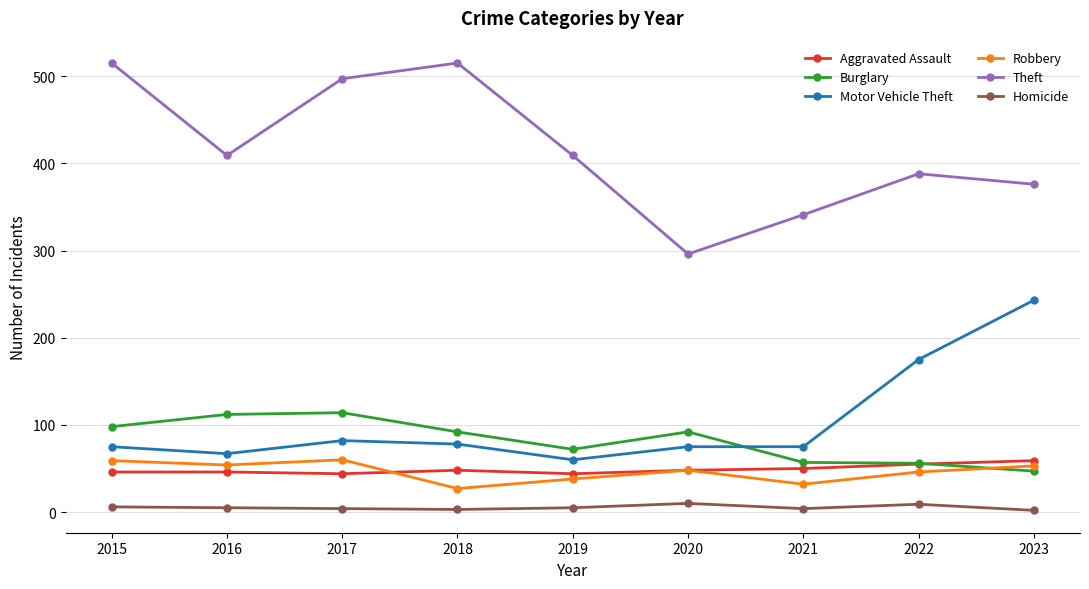

What is the value of the Homicide point at the 1st from the left?

6